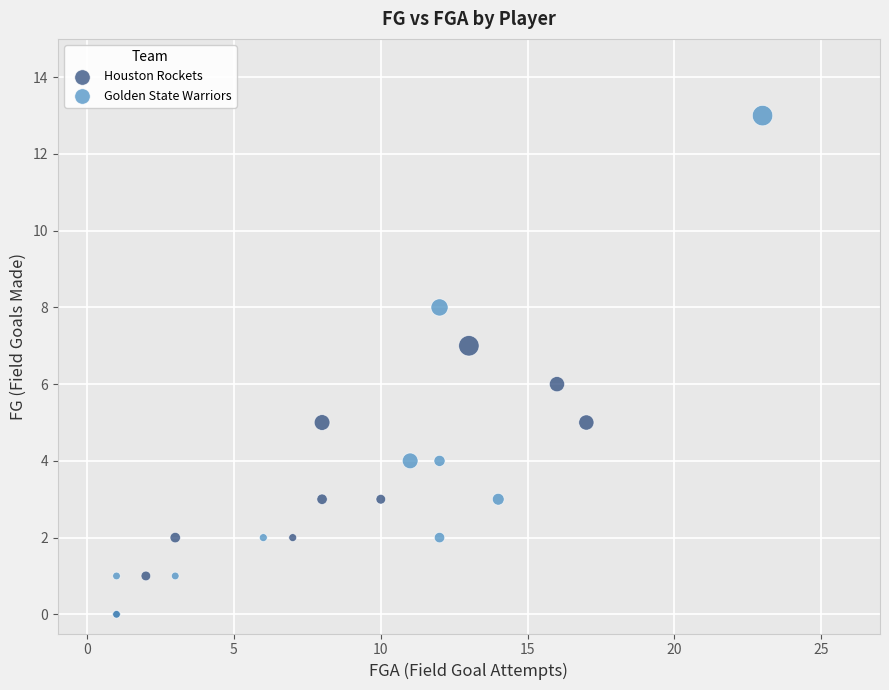

Which series reaches the maximum Y coordinate?

Golden State Warriors